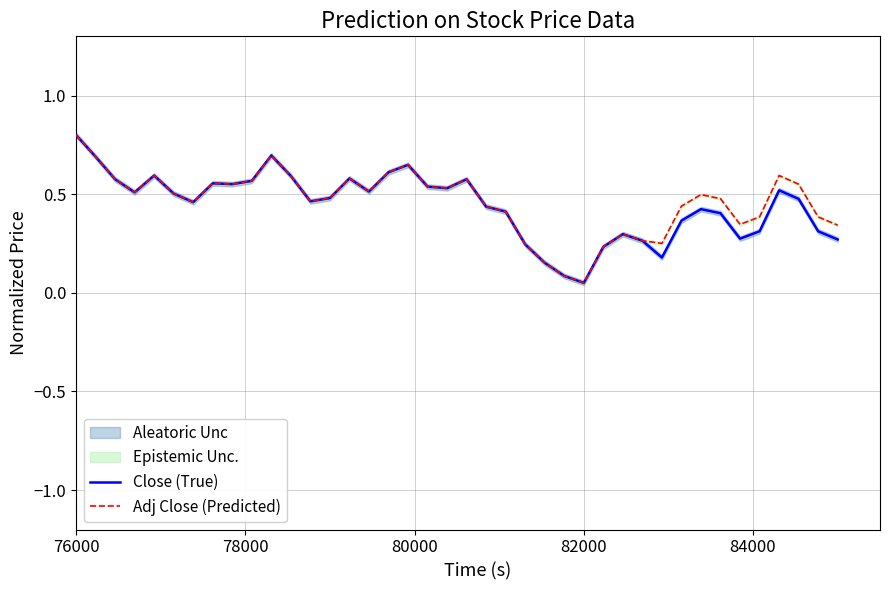

What is the difference between the maximum and minimum values in the Adj Close (Predicted) series?

0.8